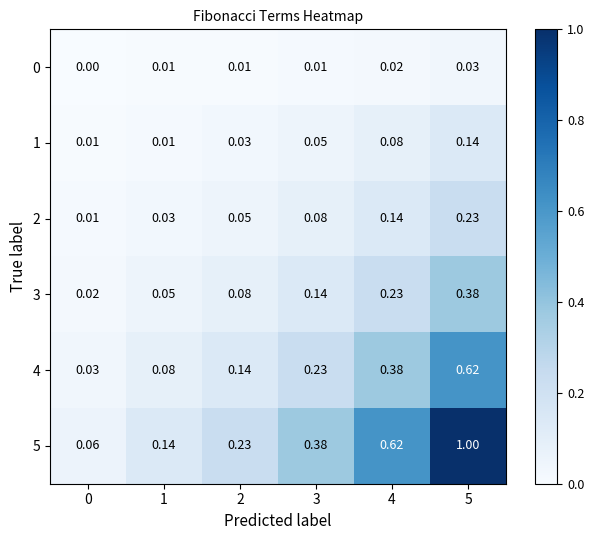

Which label corresponds to the largest value in the chart?

5